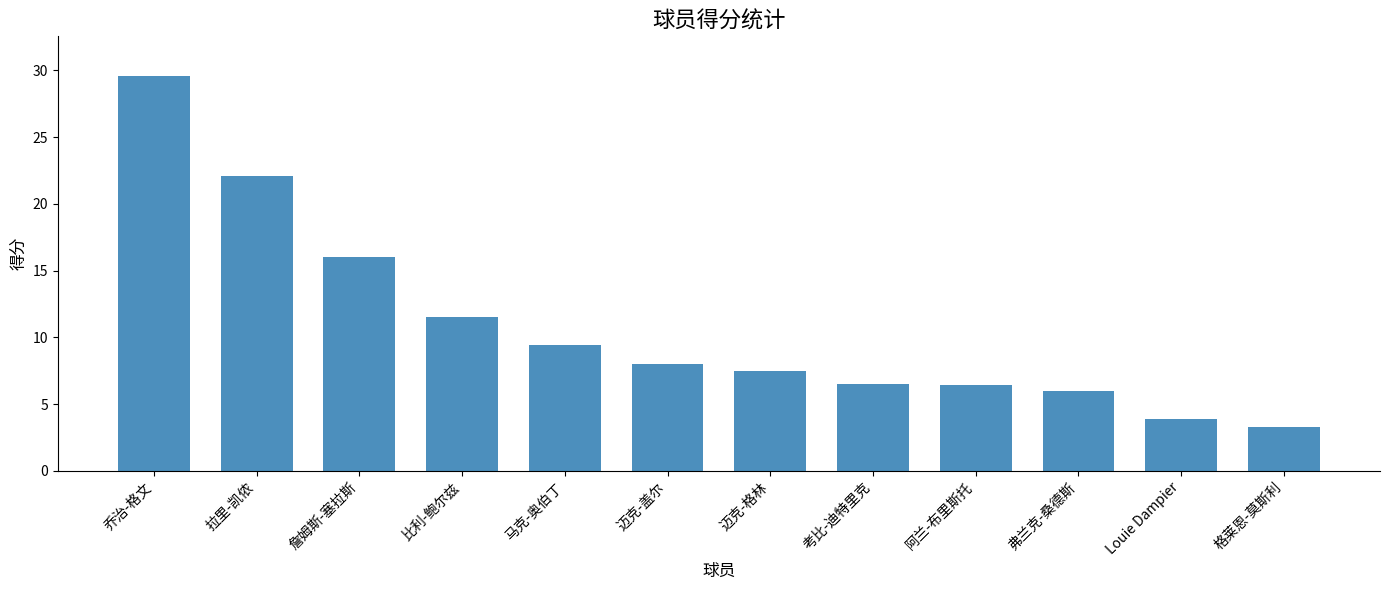

How many data points does each series have?

12